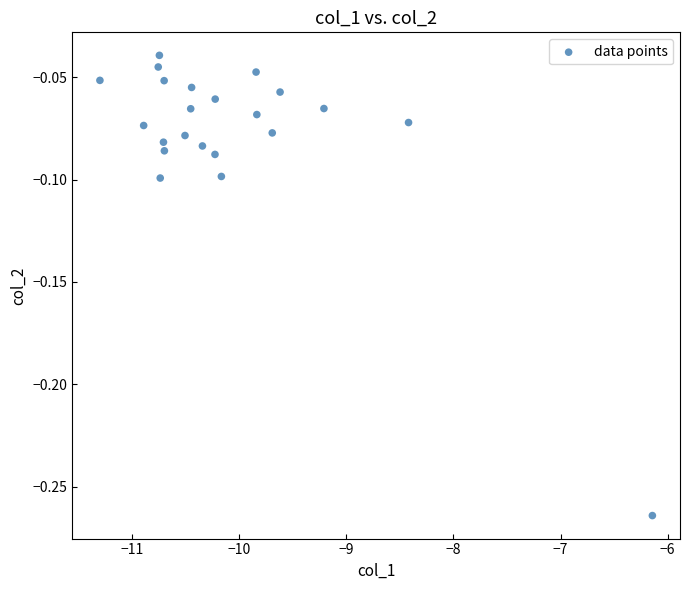

What is the range of X values (max minus min)?

5.2